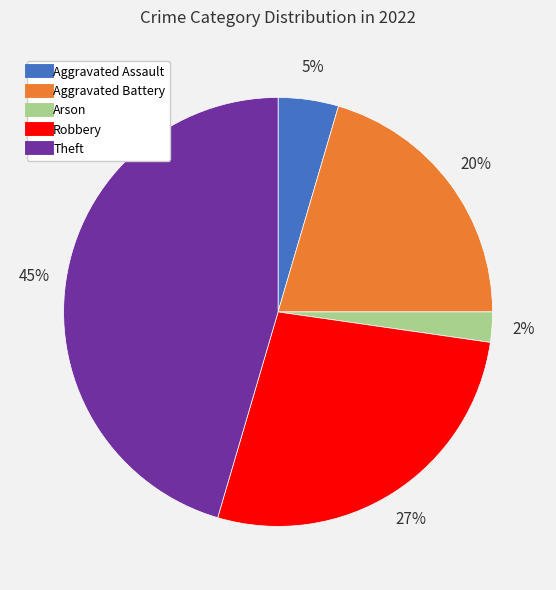

Count the number of slices in the pie.

5